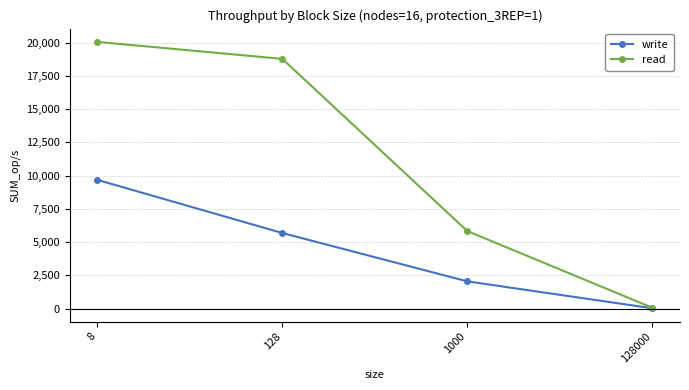

Between 8 and 128000, which series saw the biggest shift?

read